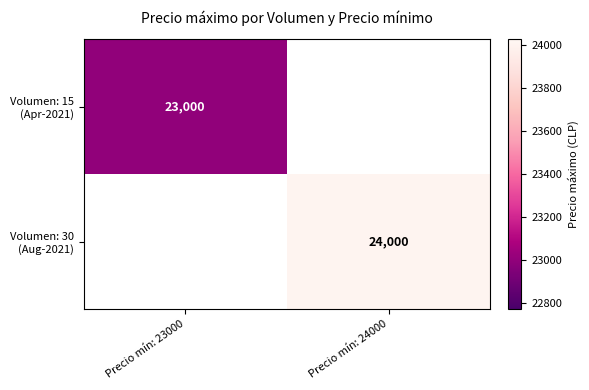

List the labels in order of Volumen: 30 (Aug-2021) value, smallest first.

Precio mín: 23000, Precio mín: 24000